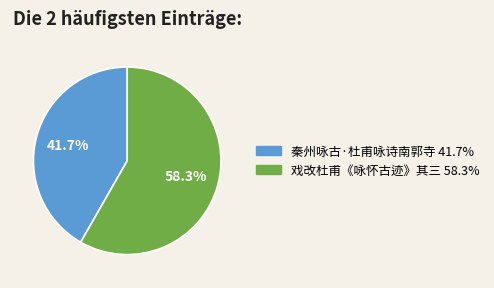

True or false: 秦州咏古·杜甫咏诗南郭寺 accounts for 42% of the total.

True